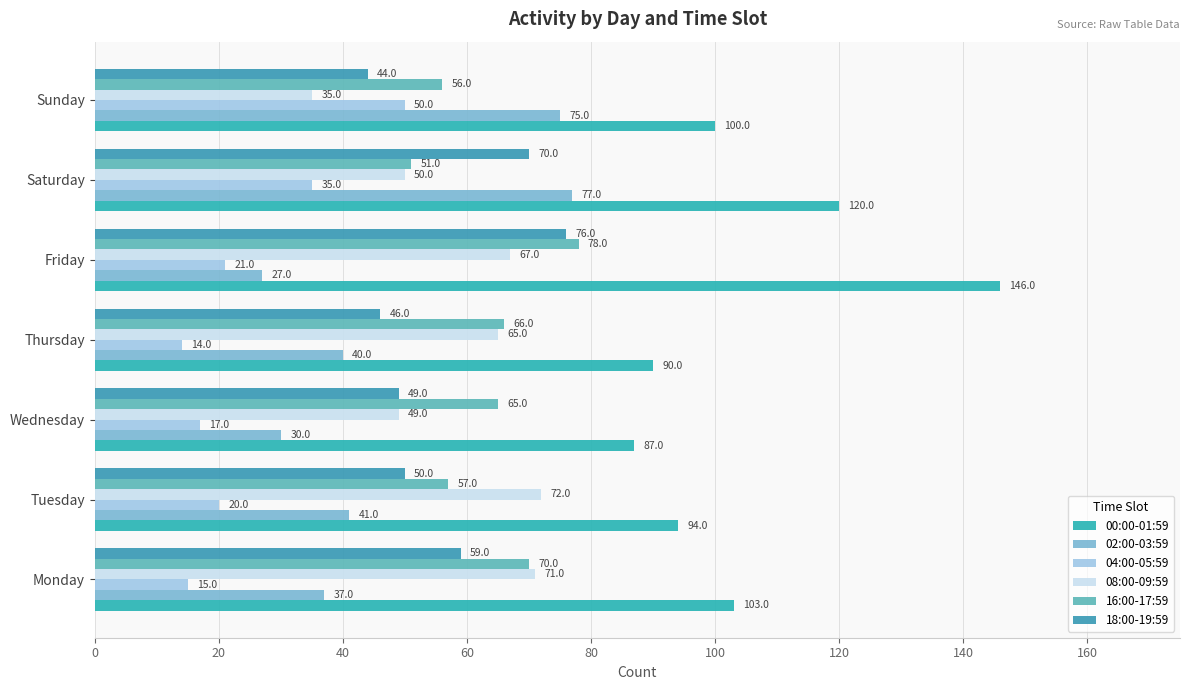

What is the greatest value displayed?

146